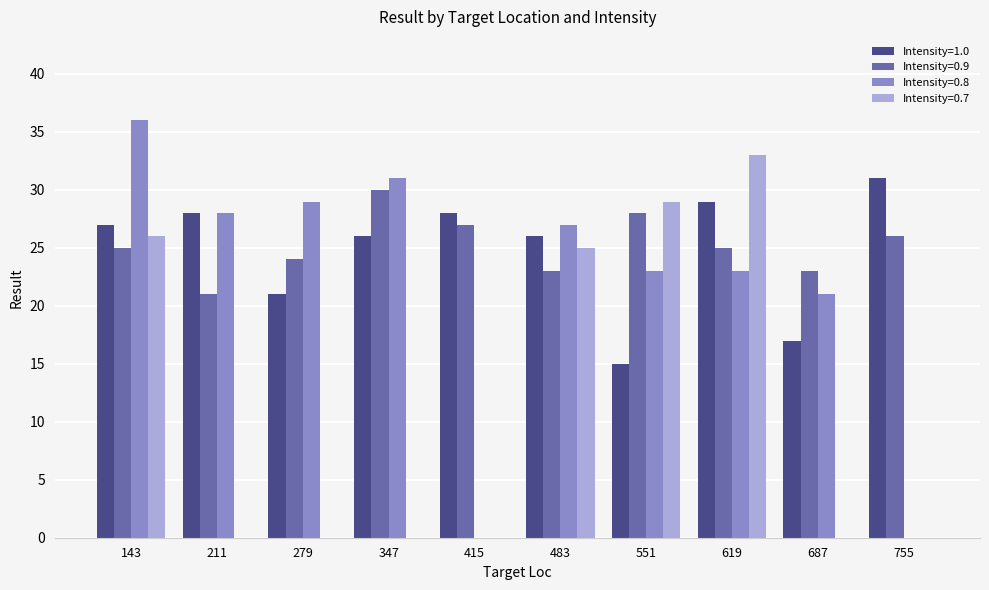

What is the sum of the Intensity=0.7 values at 619 and 211?

33